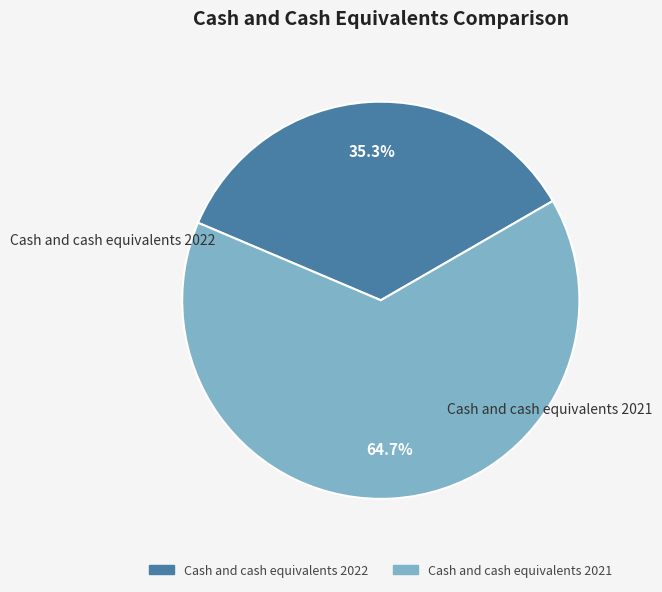

What percentage do Cash and cash equivalents 2021 and Cash and cash equivalents 2022 together represent?

100.0%